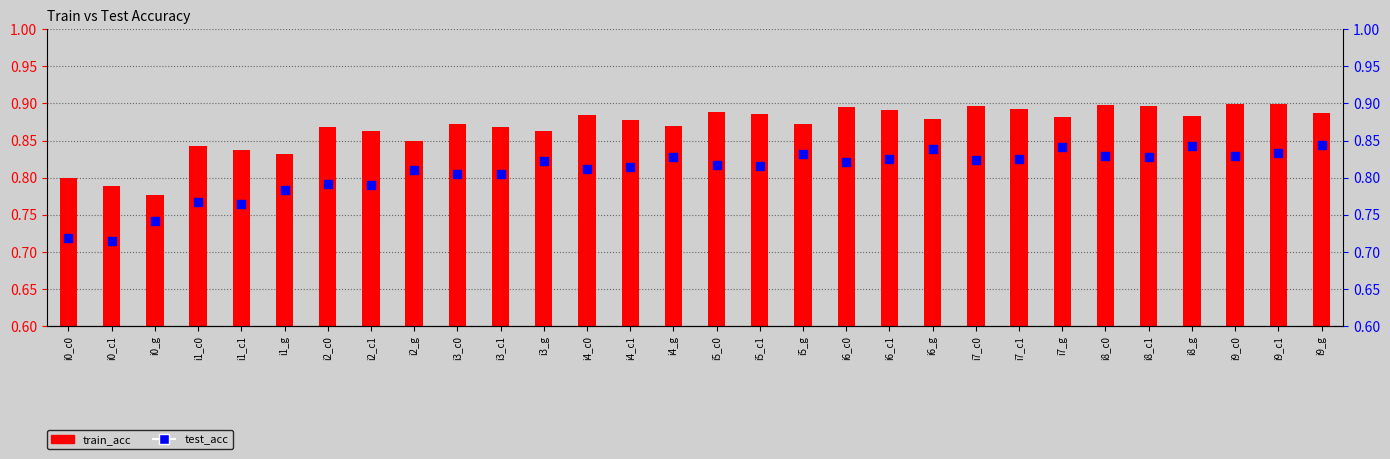

Which series contains the lowest Y value?

test_acc